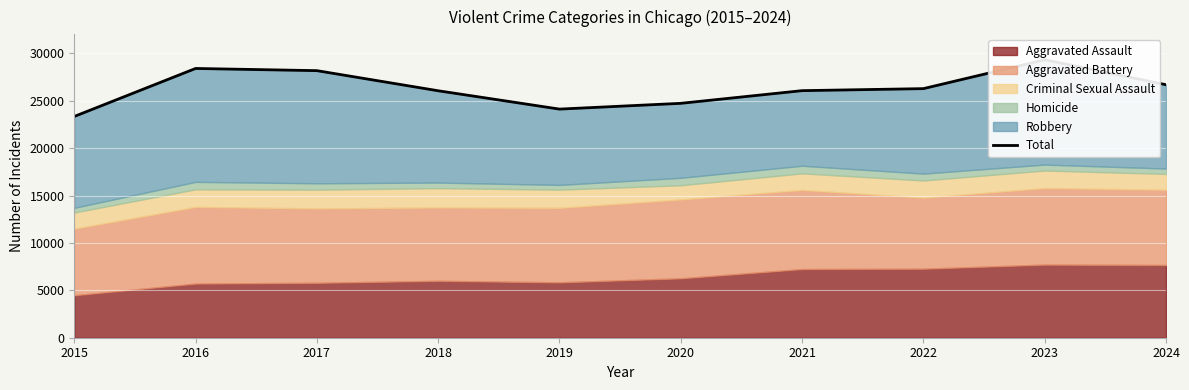

At which category does the chart reach its minimum across all series?

2015